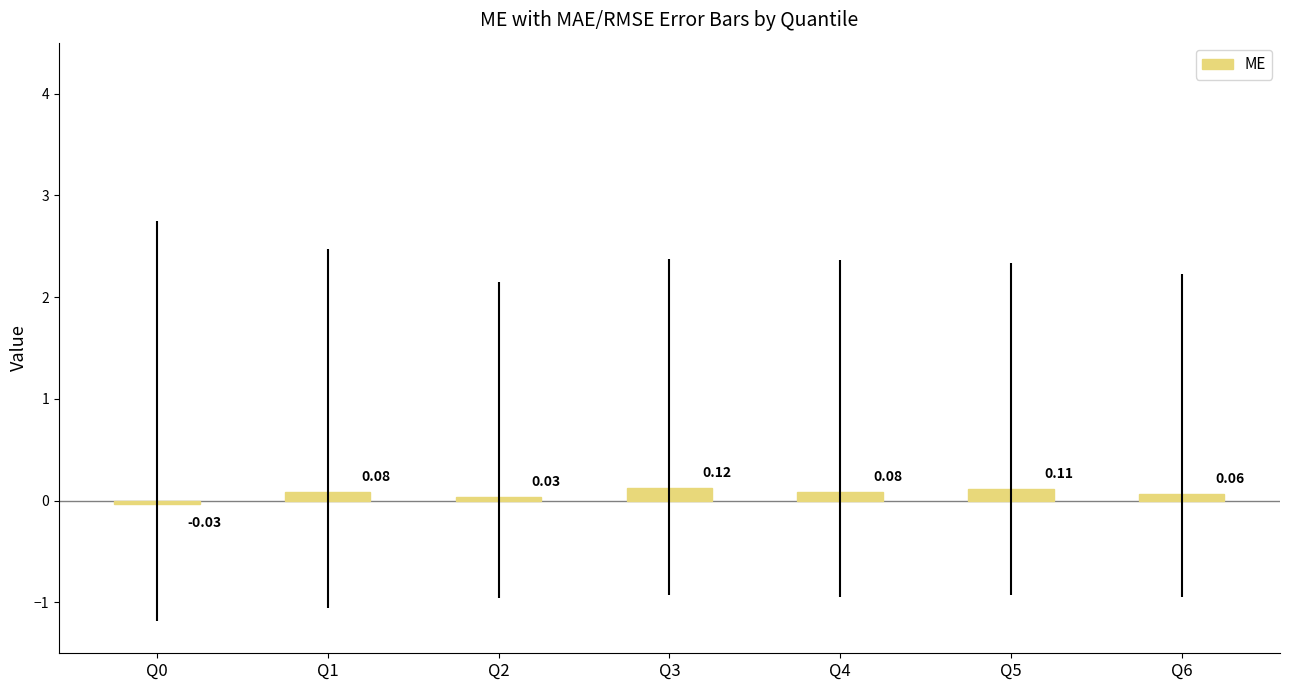

Between Q5 and Q1, which is larger?

Q5